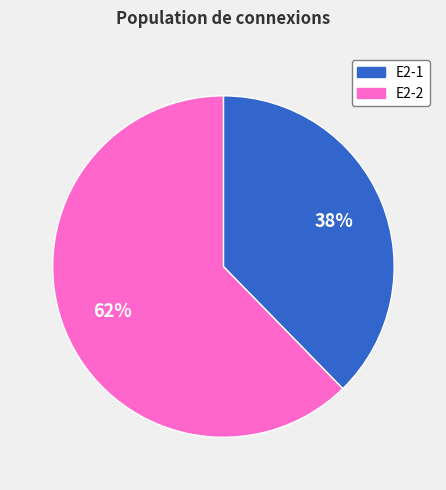

Is it true that E2-1 is 38% of the pie?

True